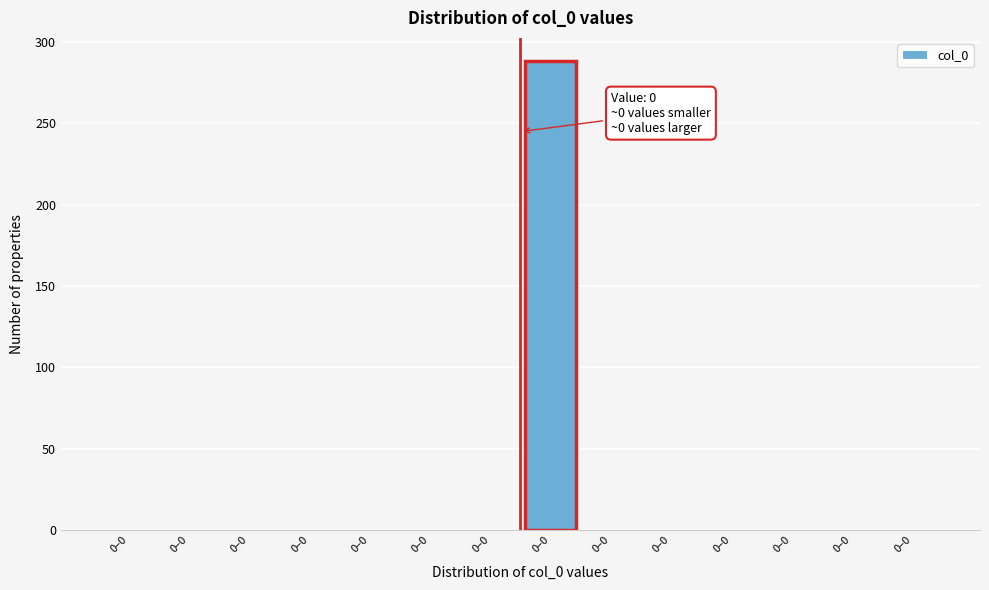

How many categories are shown in the chart?

14